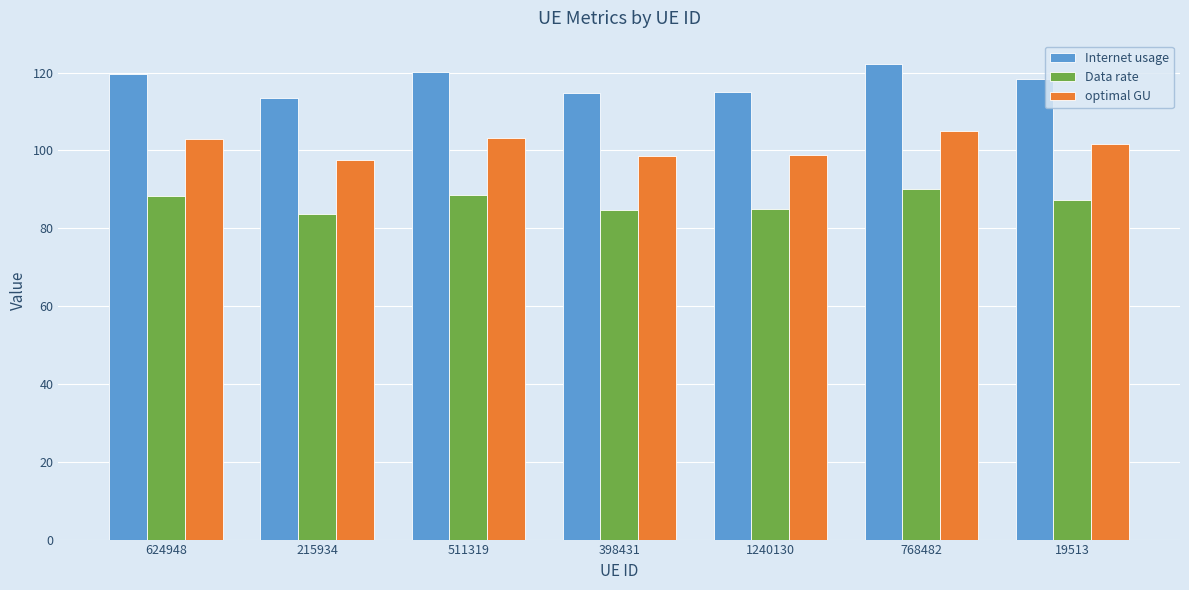

What is the approximate value of optimal GU at 511319?

103.2